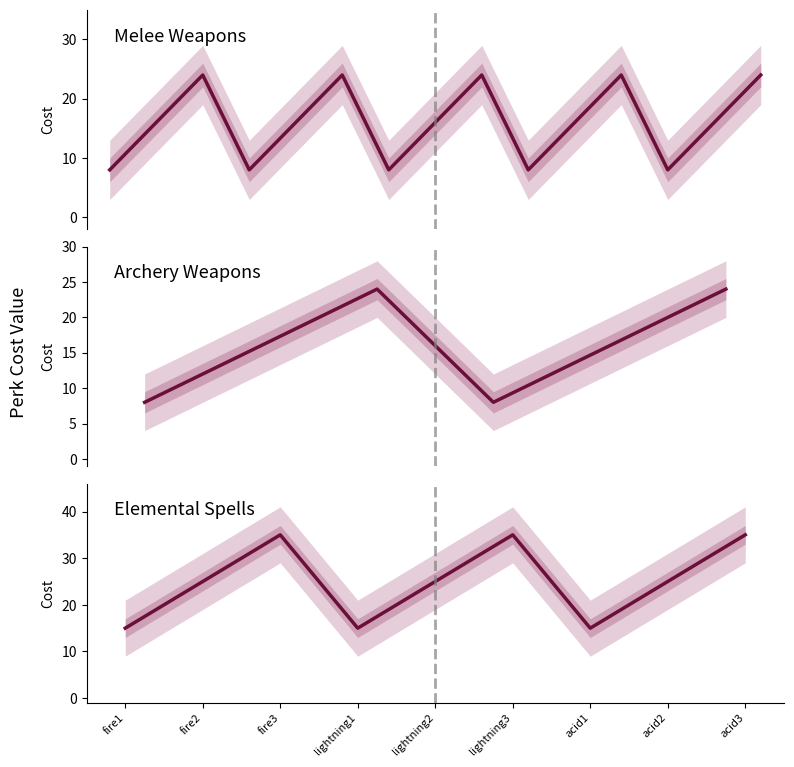

What is the approximate value at fire2, to the nearest 5?

25